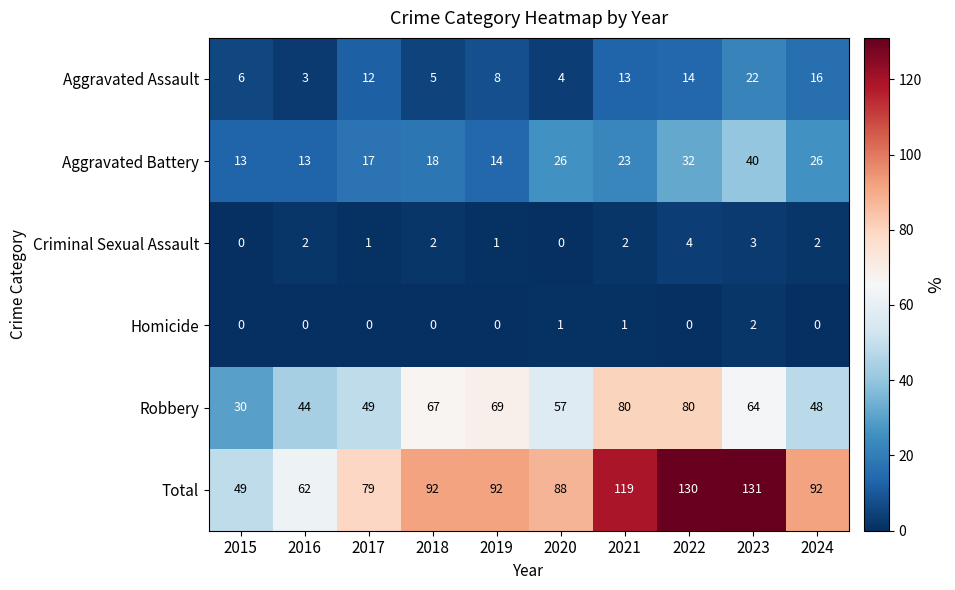

What is the total value across all series at 2016?

124